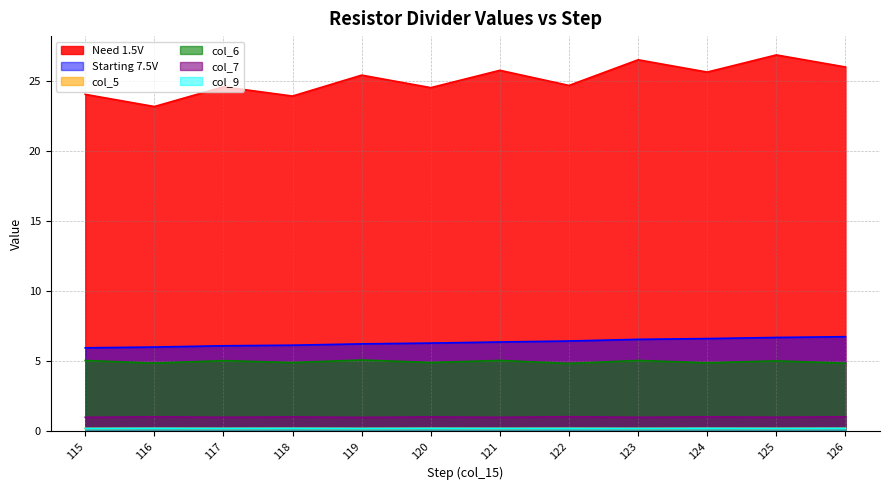

The col_9 series shows 0.1 at 121. True or false?

False